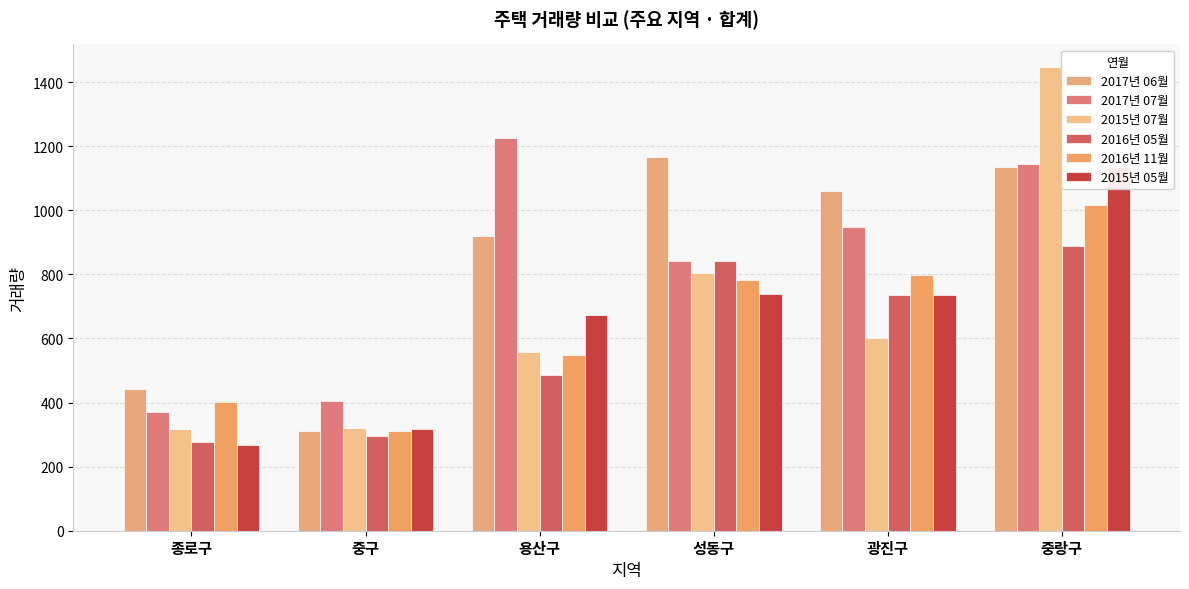

What is the highest value of the 2017년 07월 series?

1225